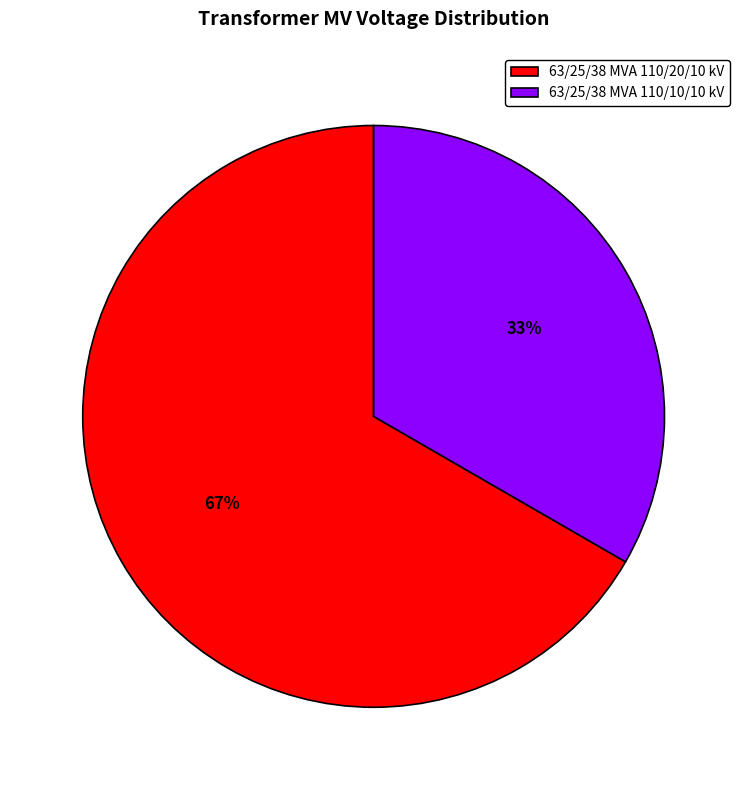

How many slices are in this pie chart?

2